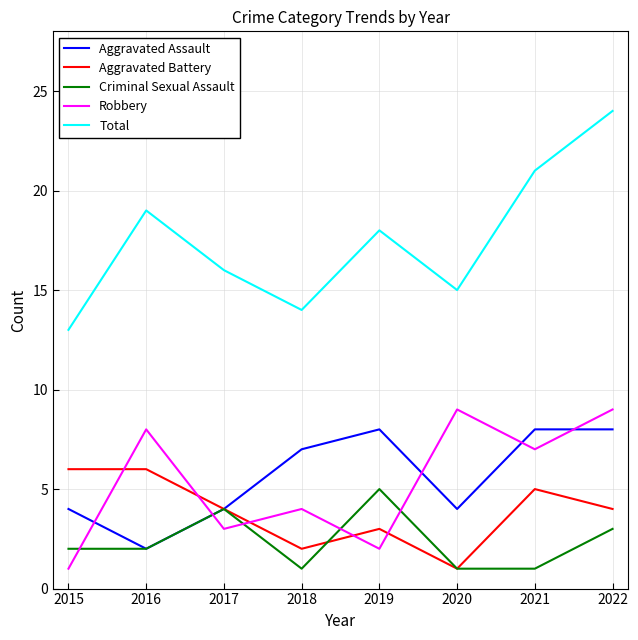

Rank the series at 2022 from highest to lowest value.

Total, Robbery, Aggravated Assault, Aggravated Battery, Criminal Sexual Assault